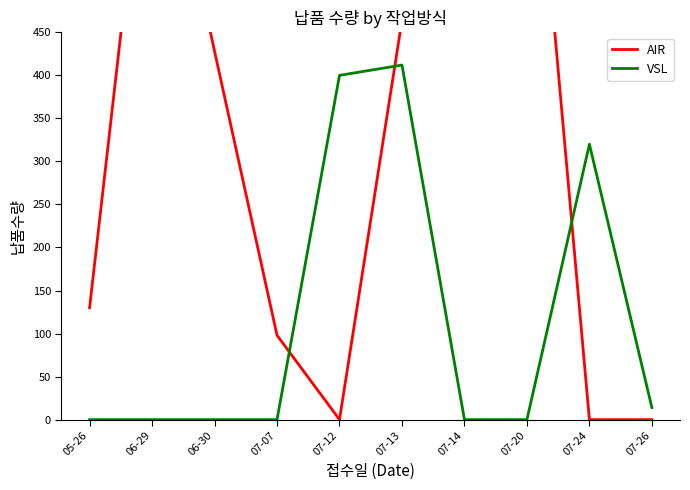

What is the total value across all series at 07-07?

98